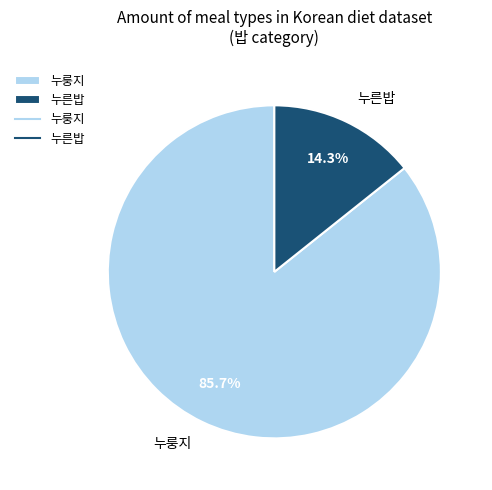

To the nearest percent, what is the average slice percentage?

50%